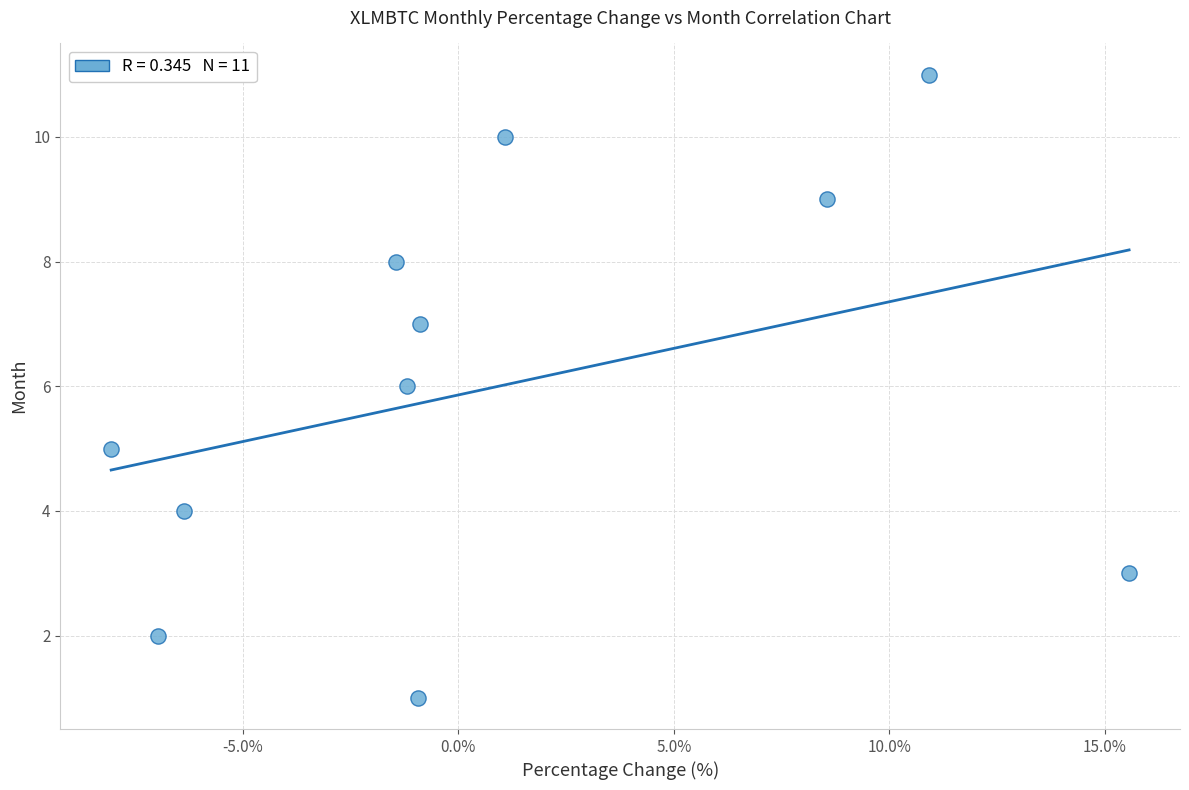

What is the average Y value?

6